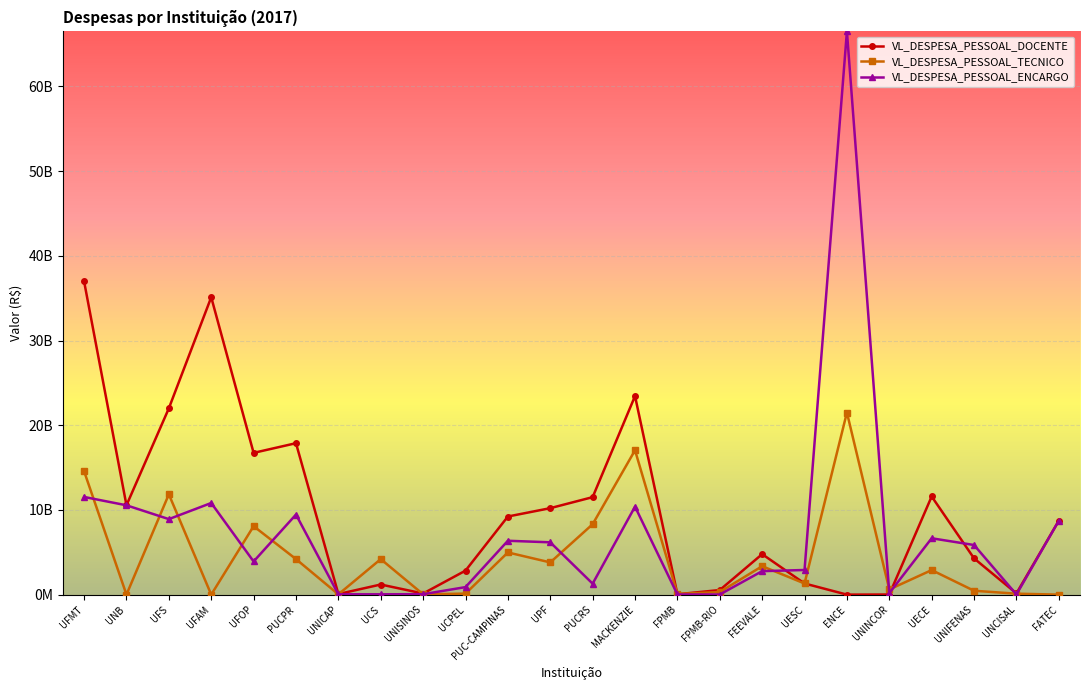

What is the difference between the maximum and minimum values in the VL_DESPESA_PESSOAL_DOCENTE series?

36985046978